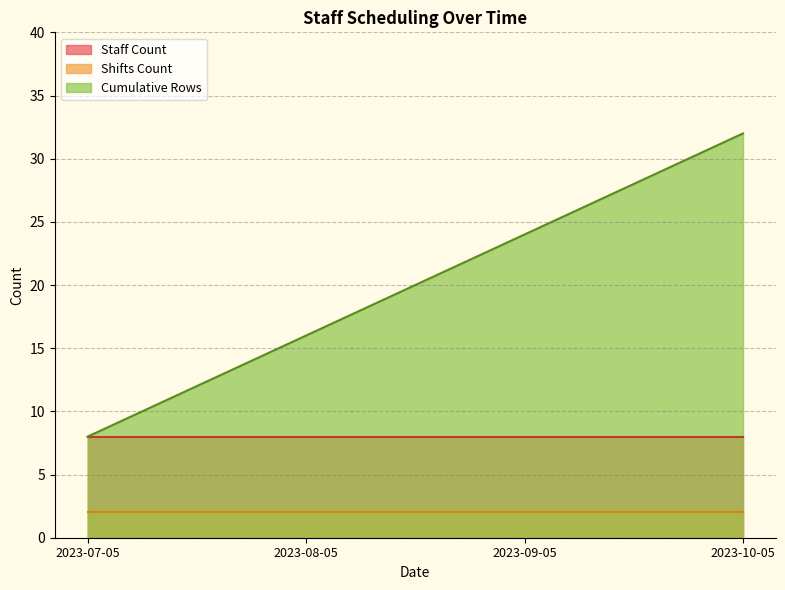

What is the spread (max minus min) of values at 2023-10-05?

30